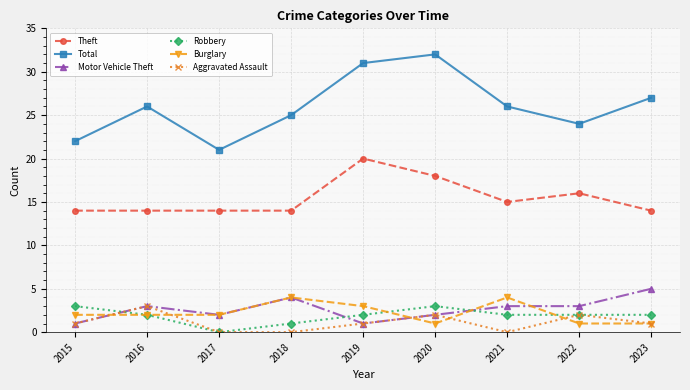

True or false: Aggravated Assault and Total intersect in this chart.

False